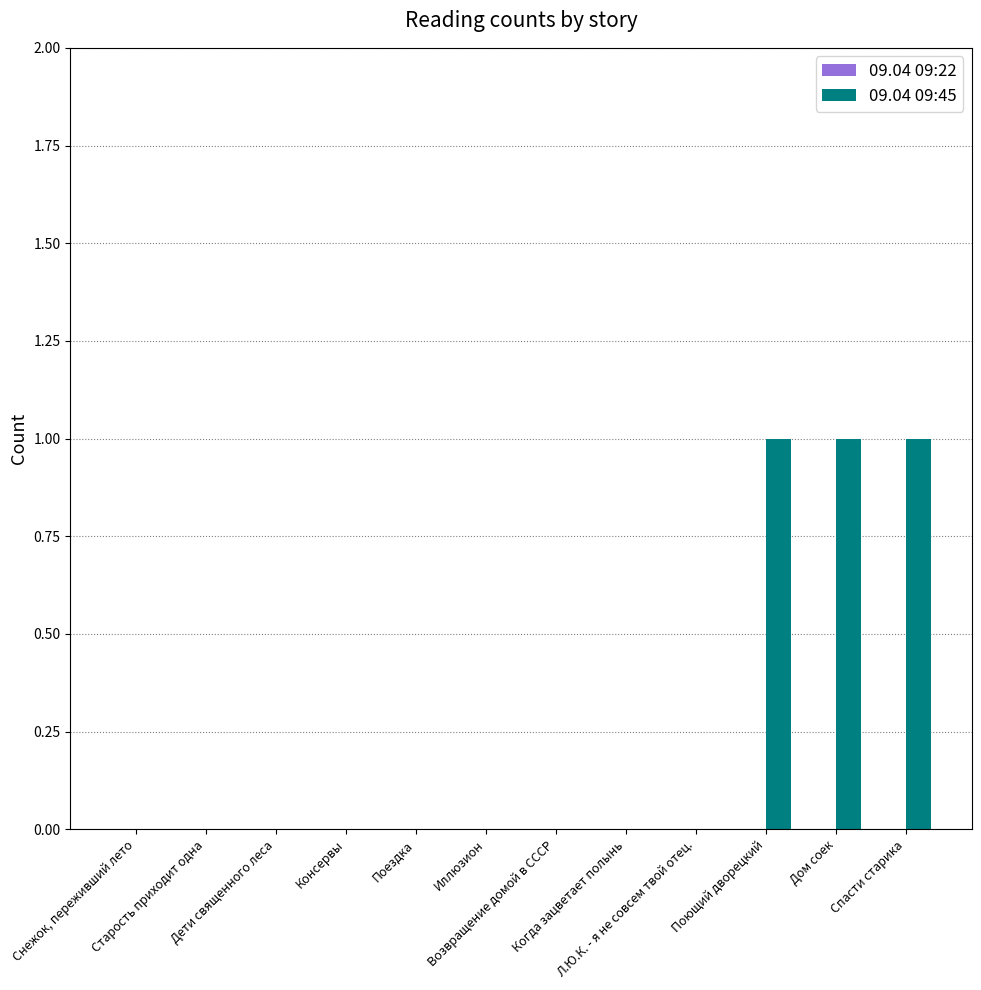

What is the sum of all values?

3